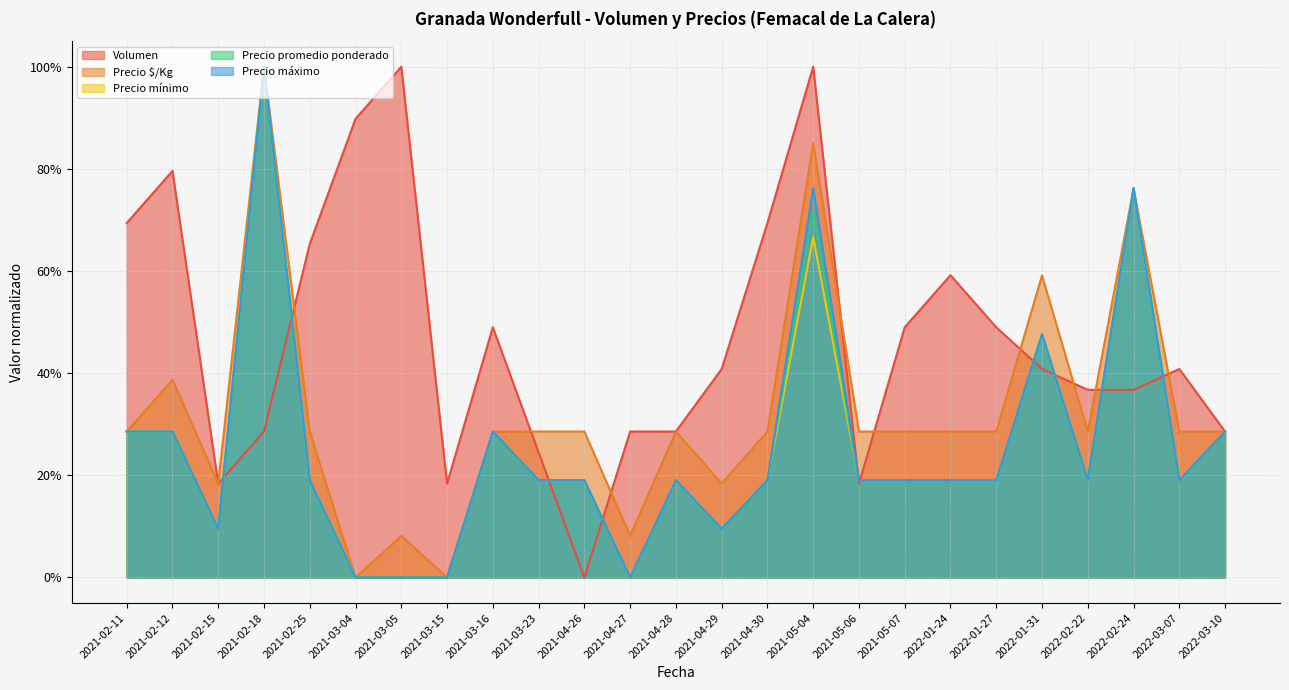

Which has a higher value, 2021-03-16 or 2021-04-28?

2021-03-16